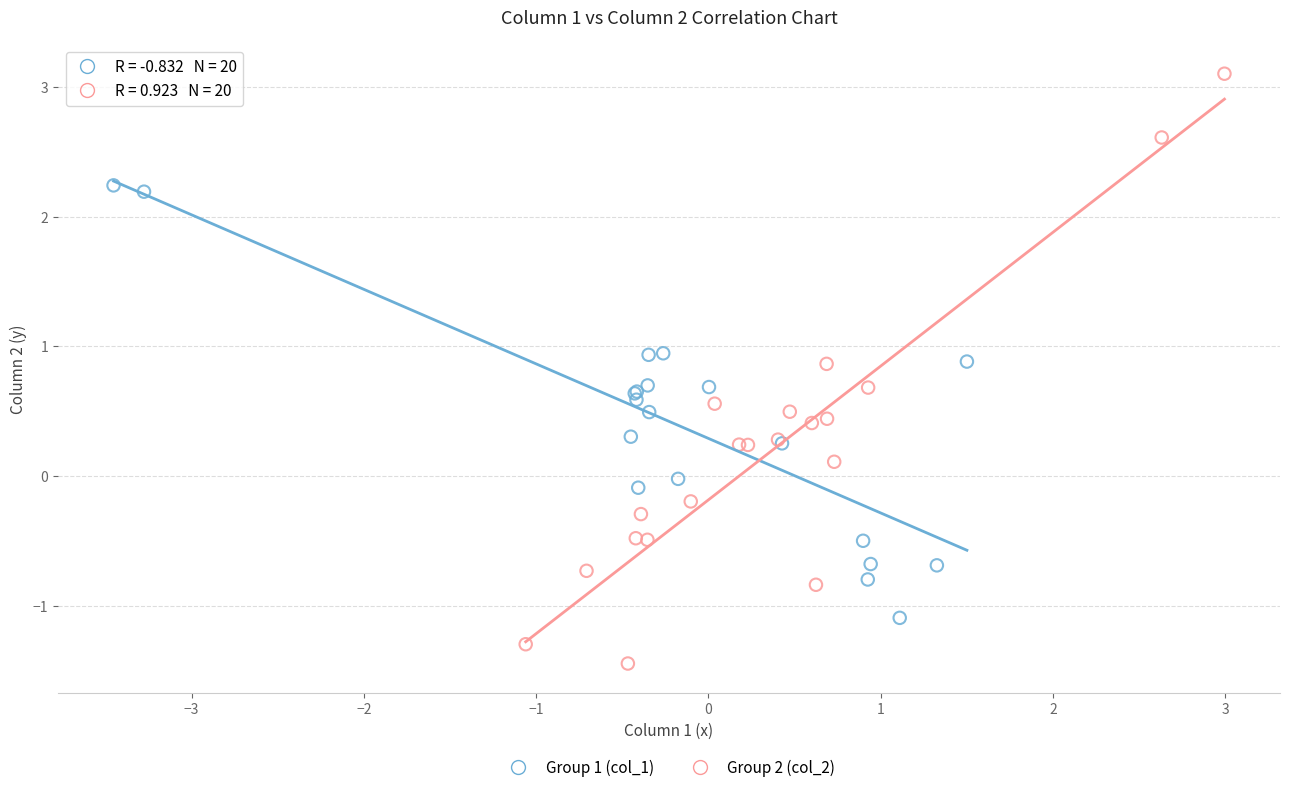

Which series has the largest Y range (max minus min)?

Group 2 (col_2)